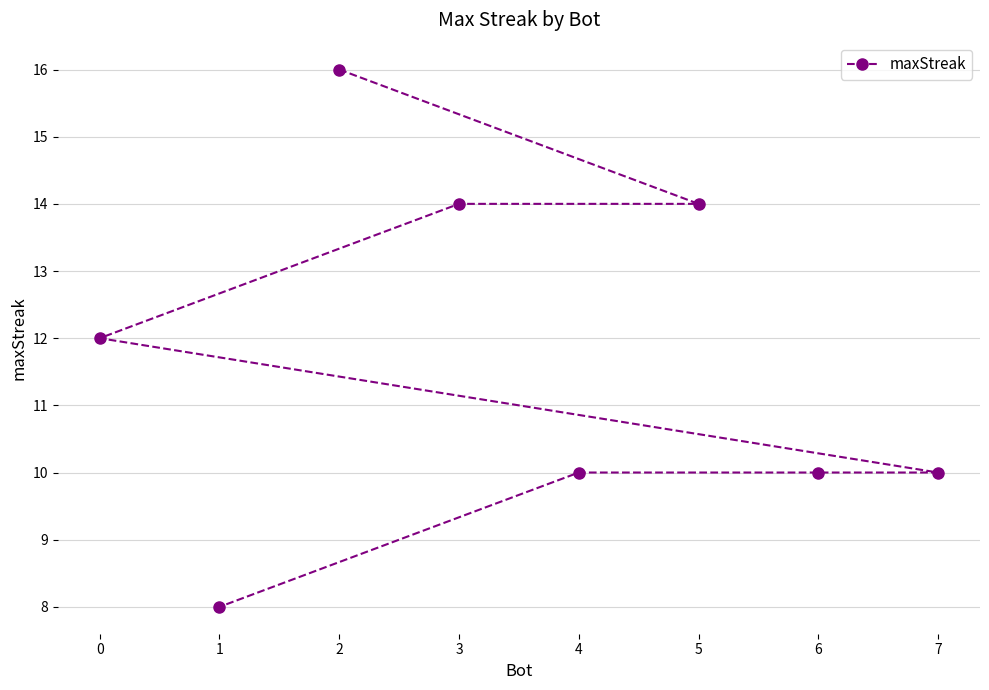

Reading left to right, list all the values displayed in this chart.

2=16	5=14	3=14	0=12	7=10	6=10	4=10	1=8